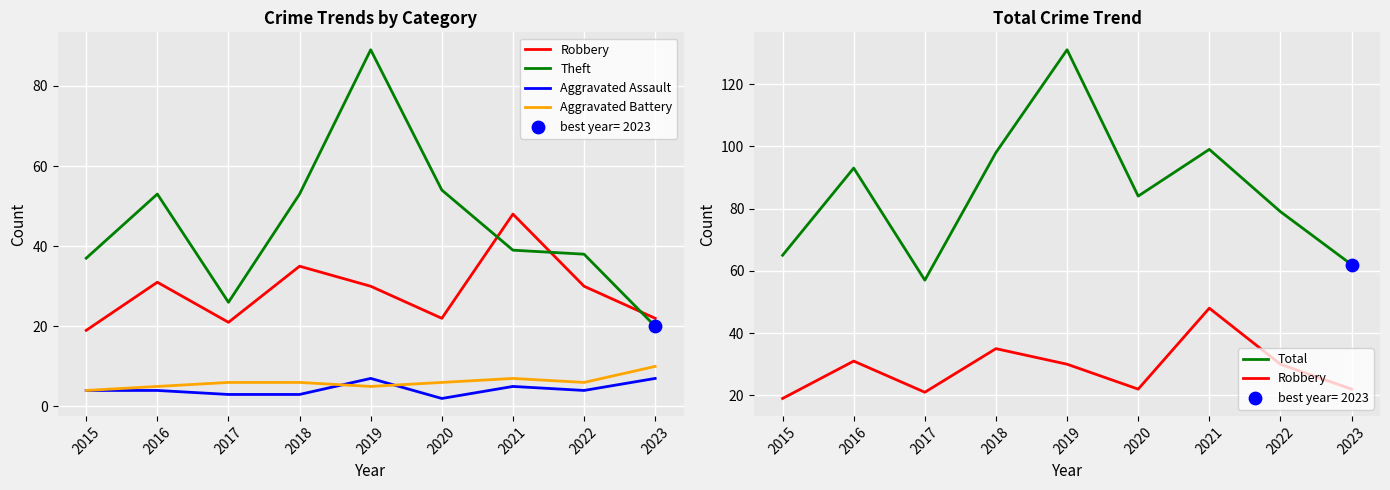

Which series has the largest total across all categories?

Total